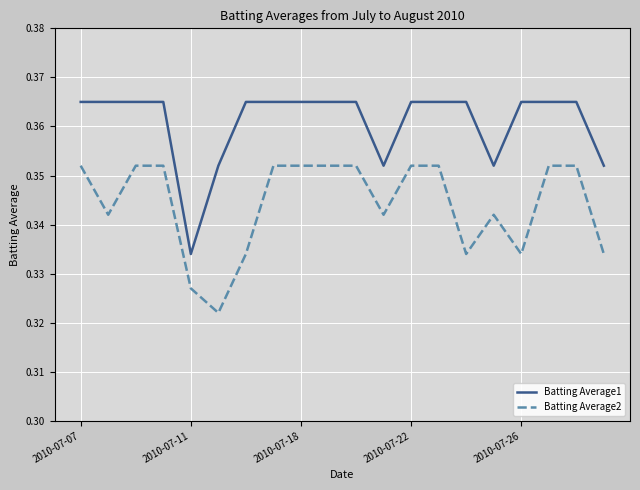

Rank the series by their average value, from highest to lowest.

Batting Average1, Batting Average2